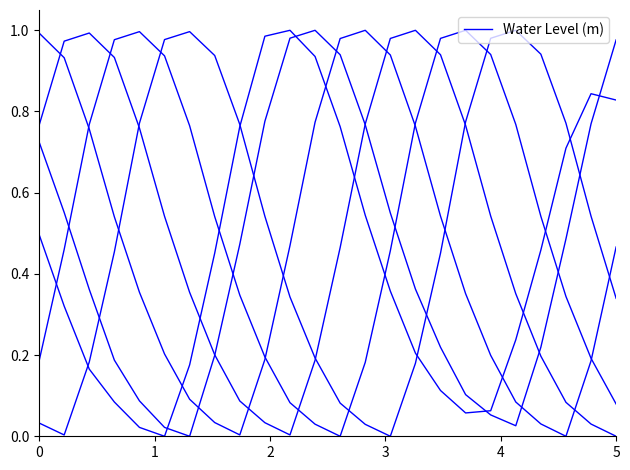

What is the greatest value displayed?

1.0